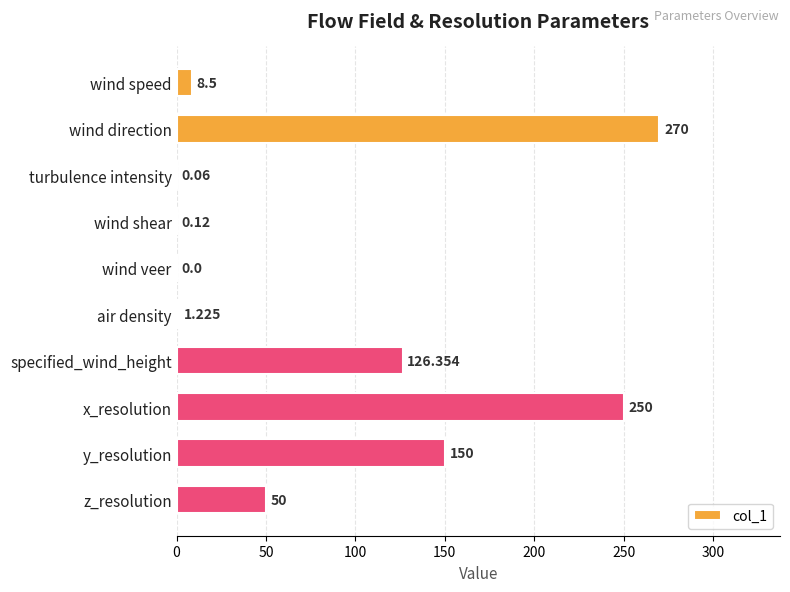

At which category does the chart reach its peak across all series?

wind direction